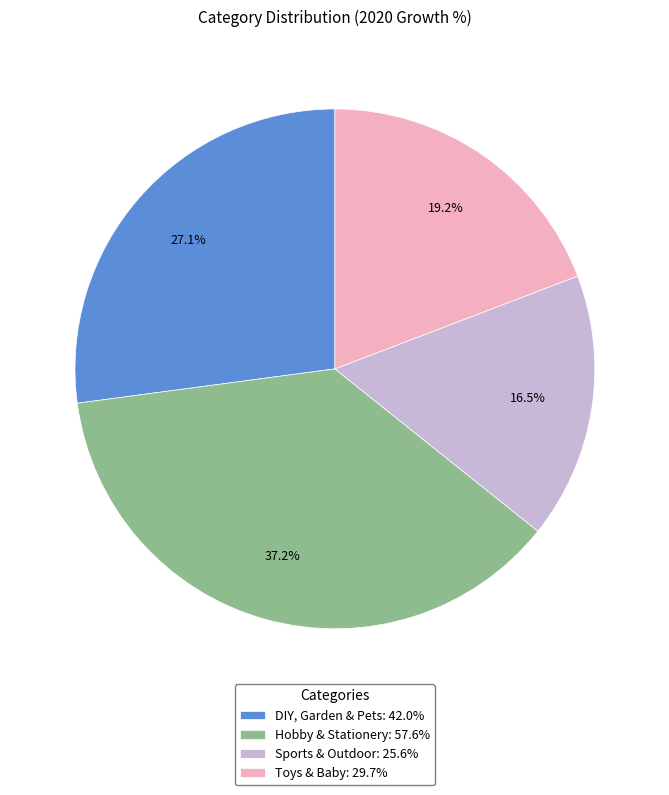

What is the largest slice in the pie chart?

Hobby & Stationery